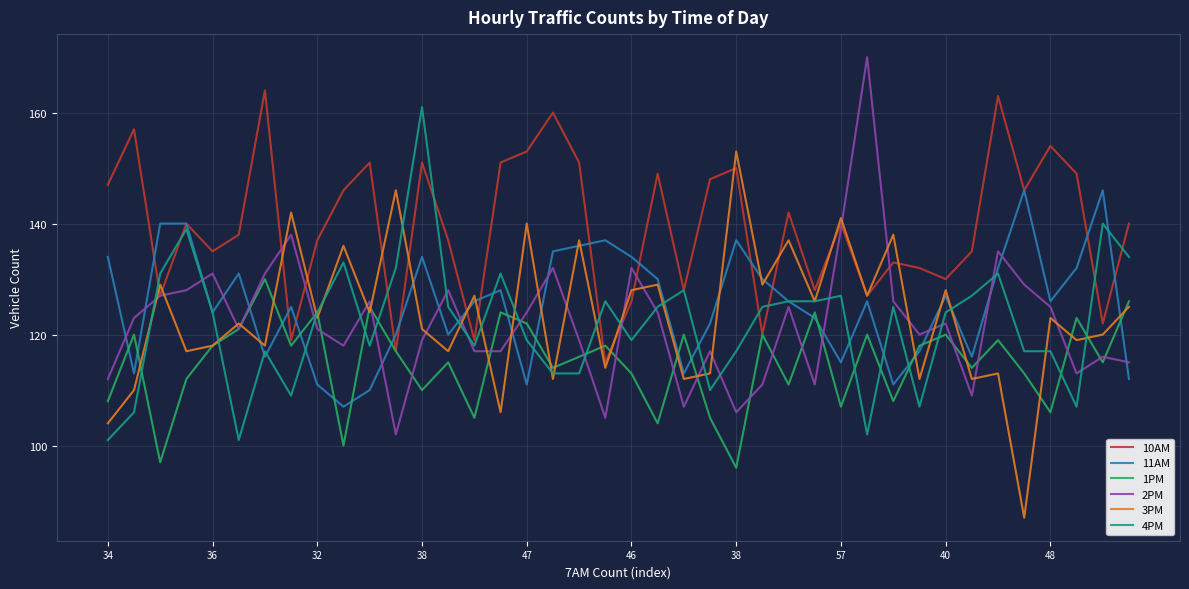

Which series has the largest total across all categories?

10AM